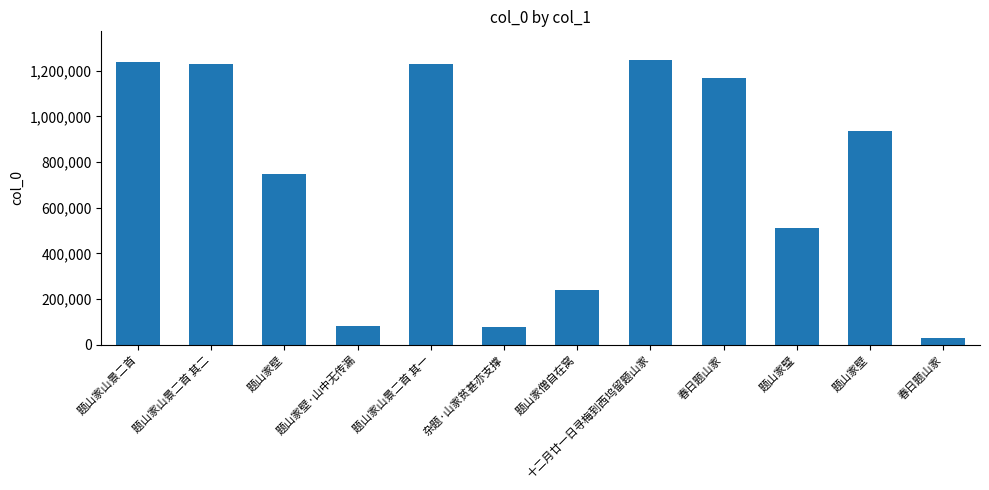

How many bars are there in total?

12